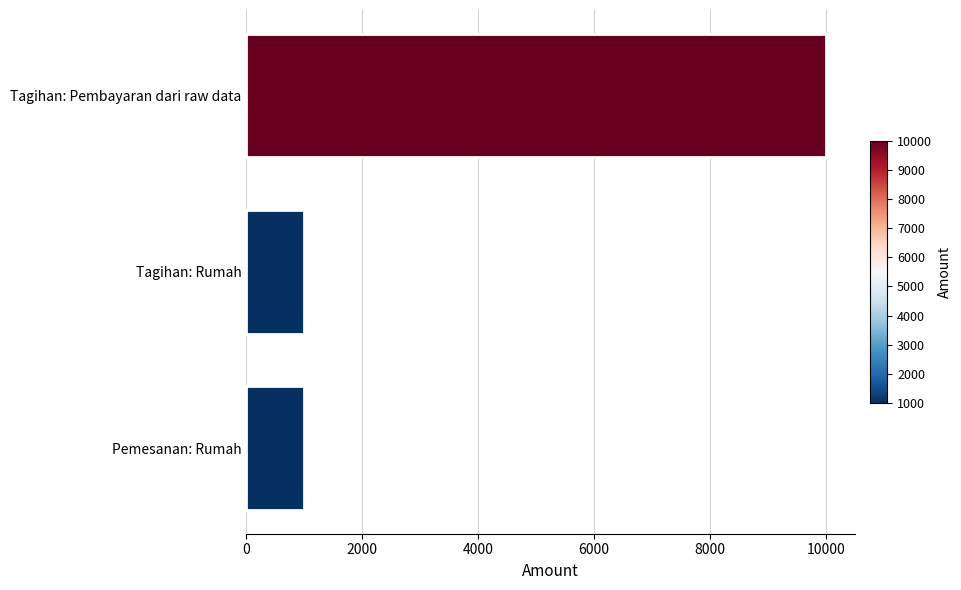

Count the number of values greater than 1000.

1